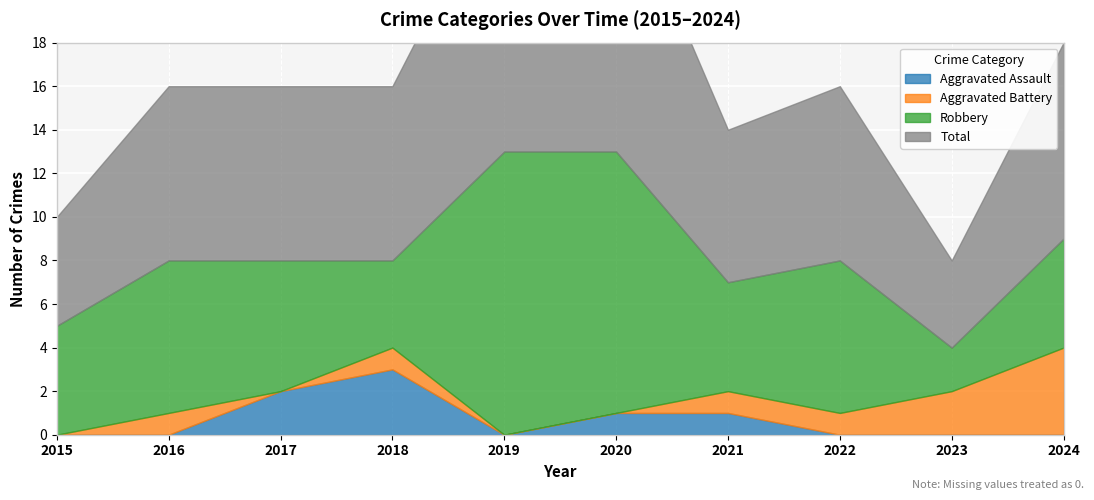

Which category has the highest value across all series?

2019